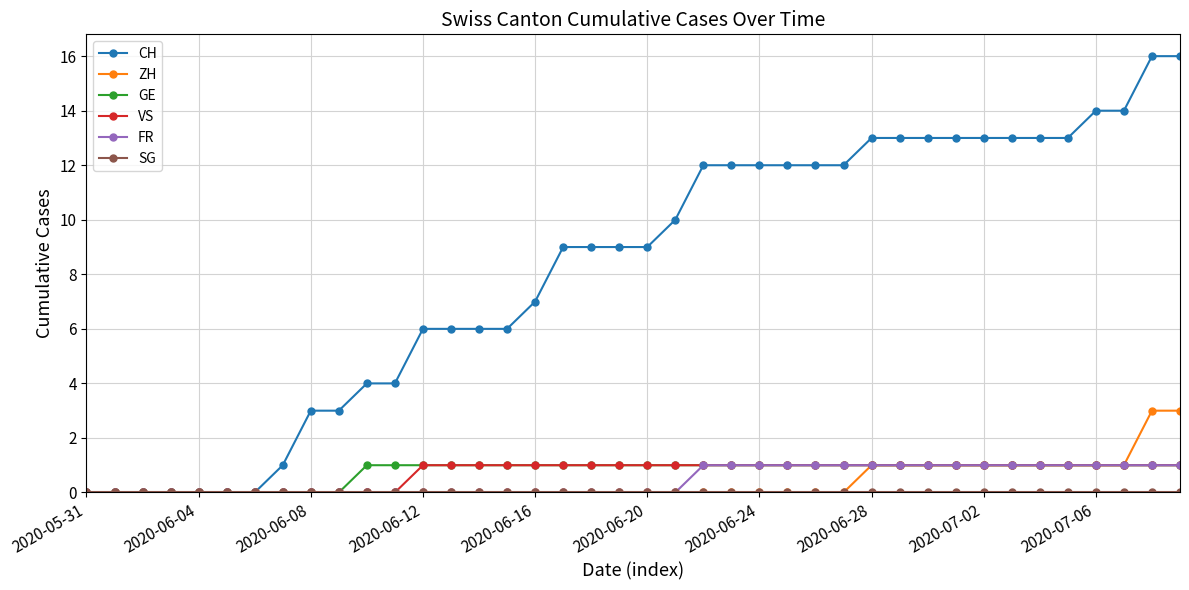

What is the greatest value displayed?

16